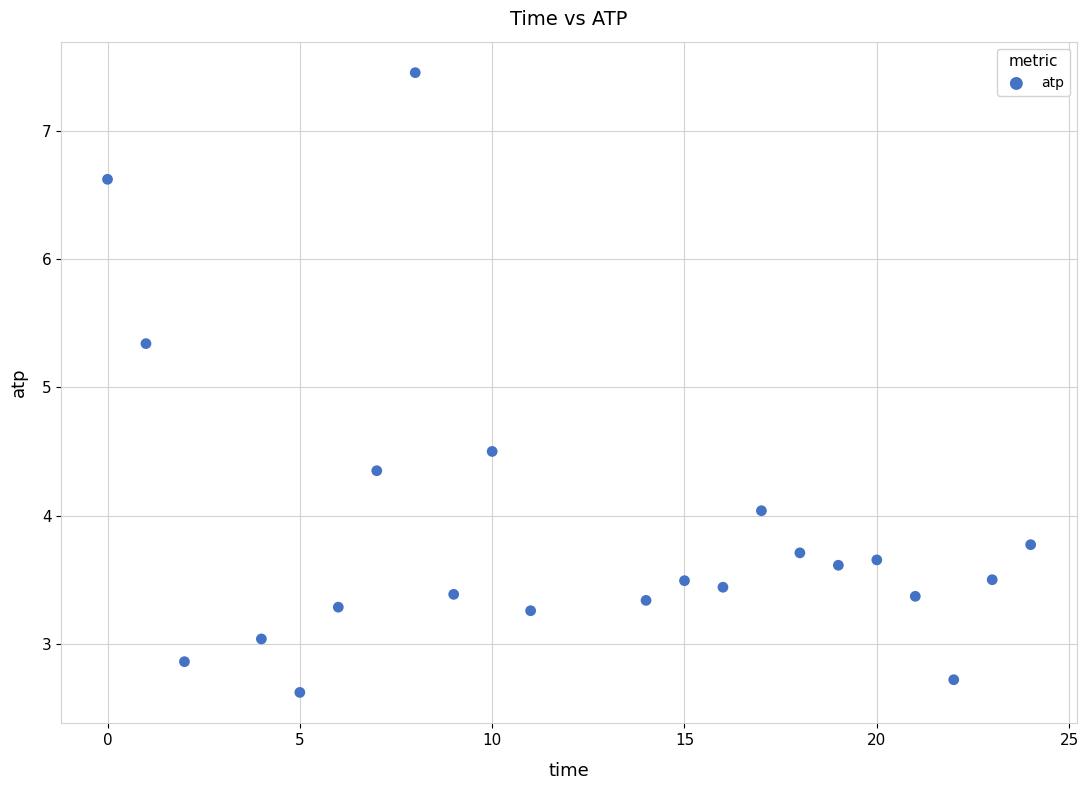

What Y value in the scatter plot is closest to 5?

5.3